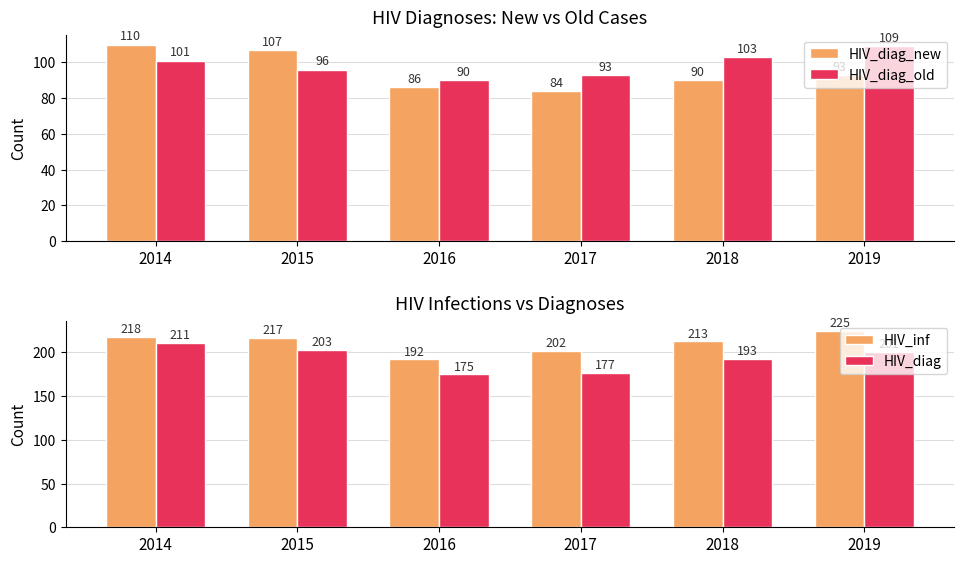

Reading left to right, extract all data points from this chart.

HIV_diag_new: 110	107	86	84	90	93
HIV_diag_old: 101	96	90	93	103	109
HIV_inf: 218	217	192	202	213	225
HIV_diag: 211	203	175	177	193	201